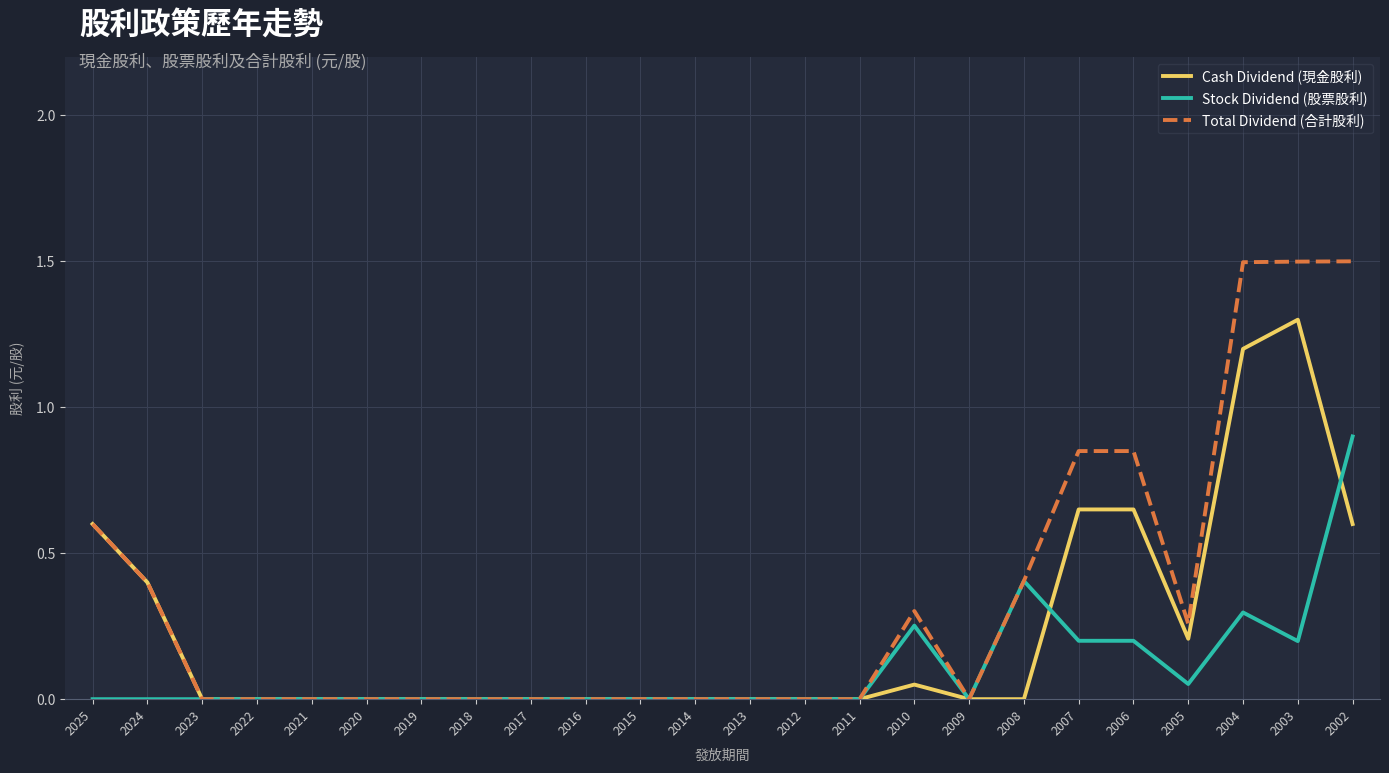

Does the chart display data point markers on the line(s)?

No